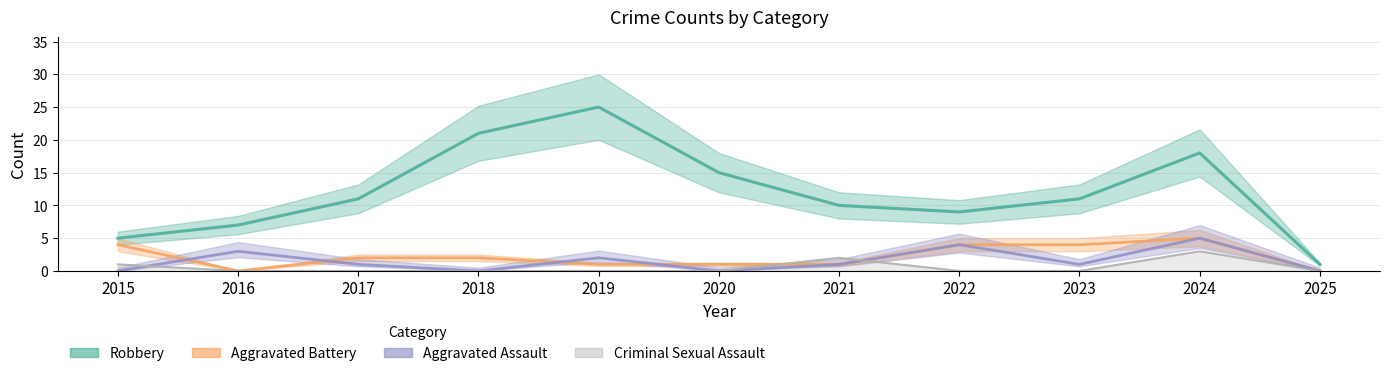

At which category does Robbery reach its first local valley?

2022